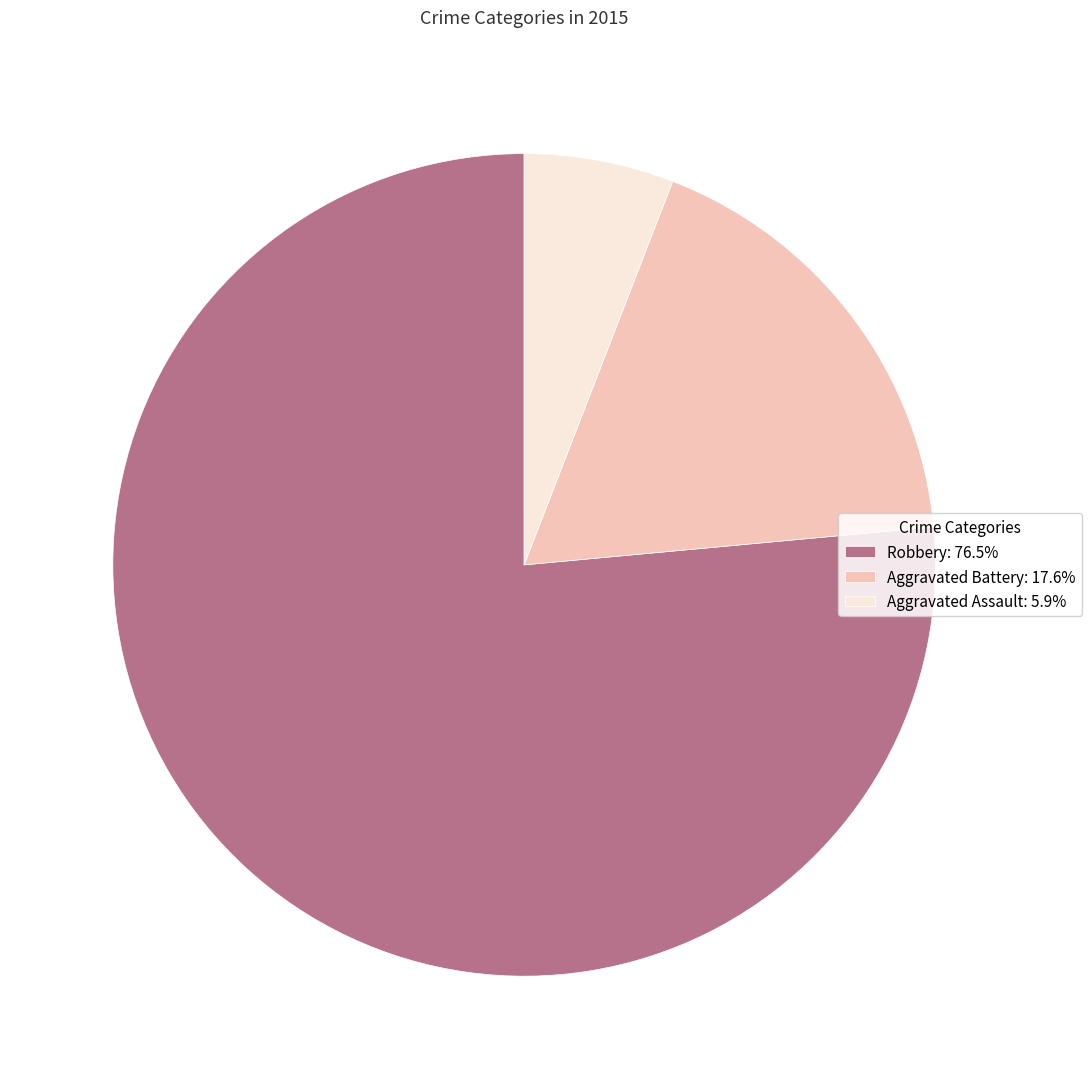

Count the number of slices in the pie.

3